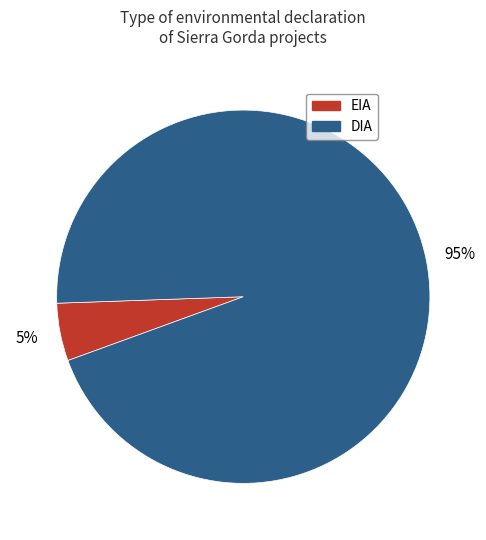

What percentage is the EIA slice, to the nearest percent?

5%